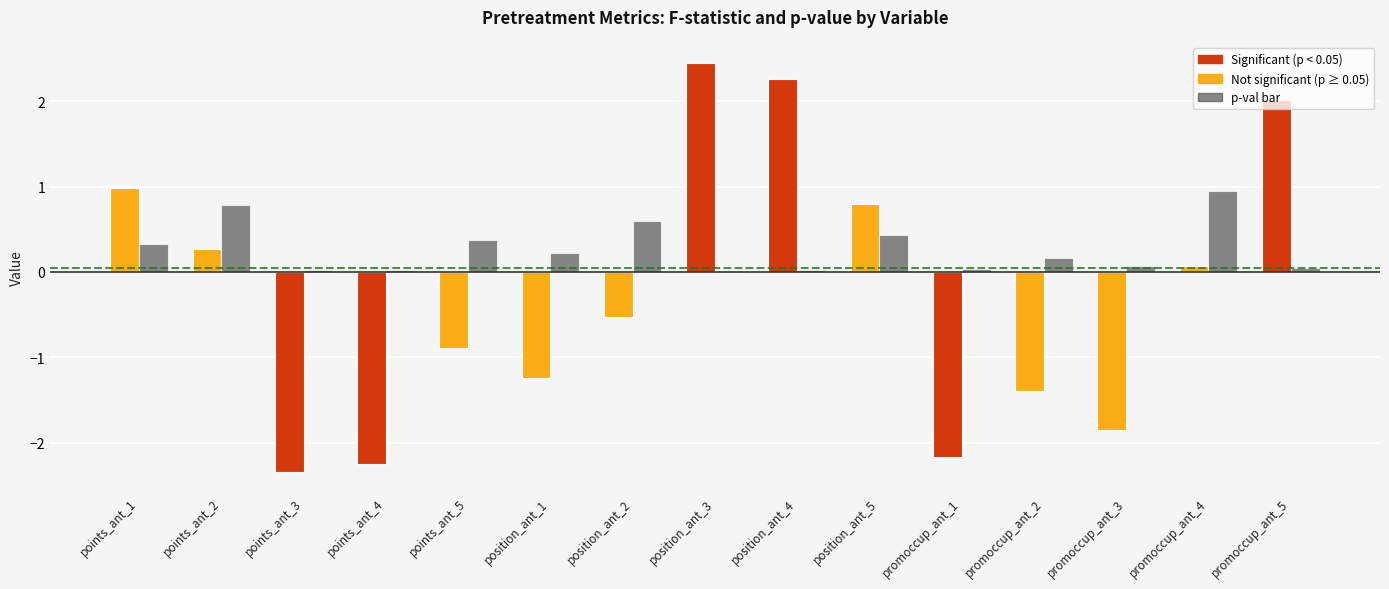

What is the smallest value displayed?

-2.3